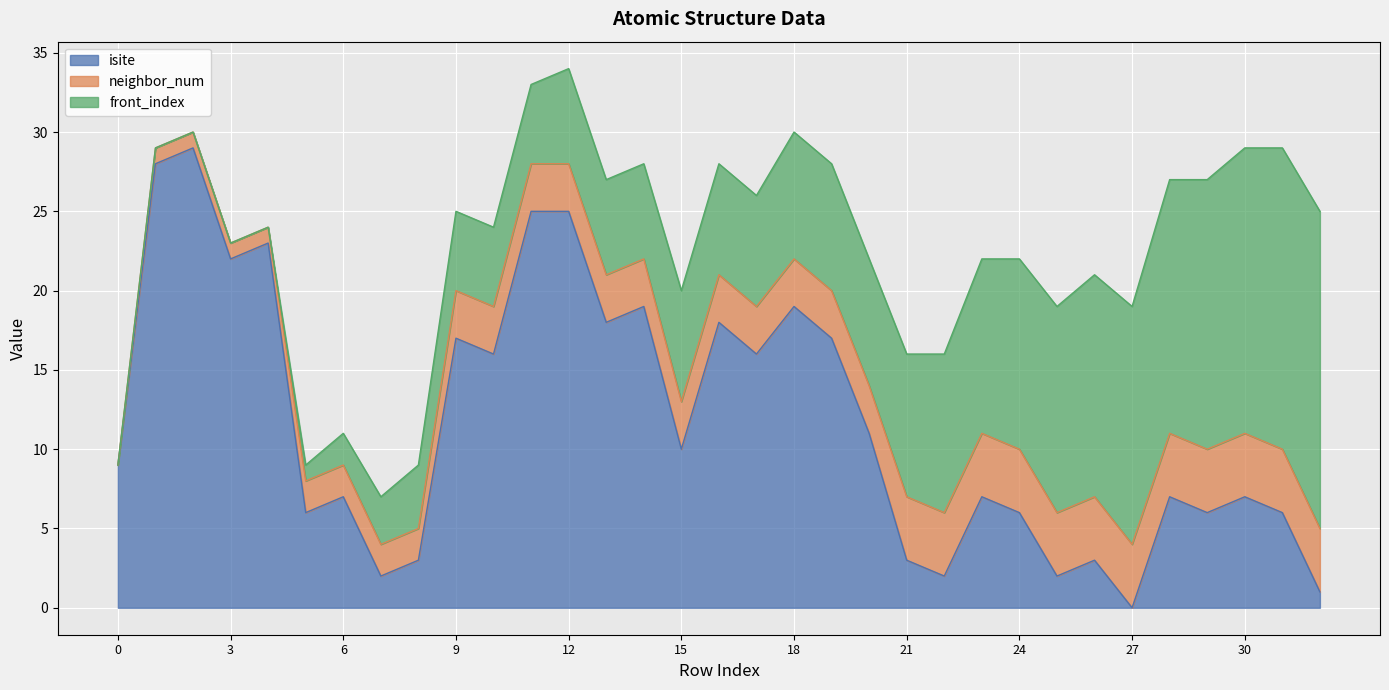

How many categories are shown in the chart?

33